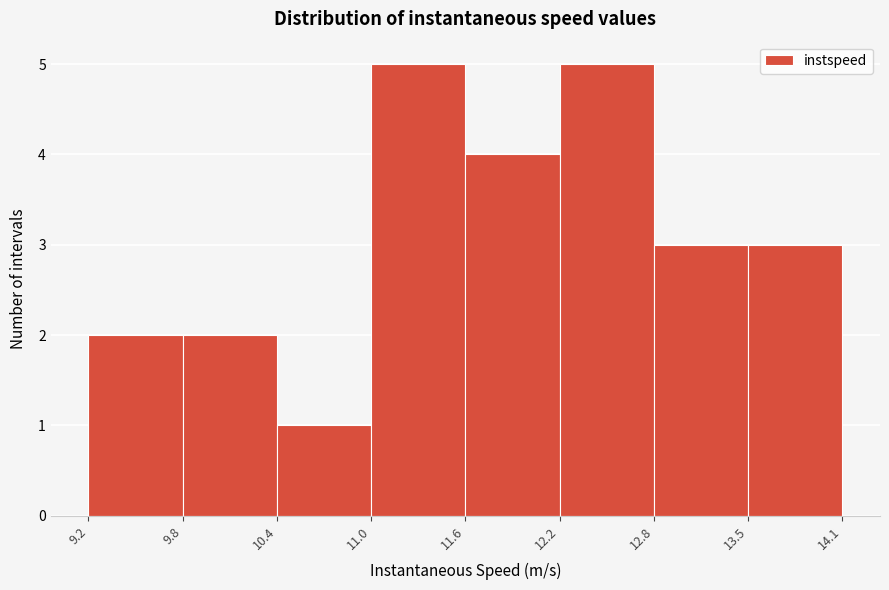

Reading left to right, transcribe this chart: for each bar, give the range it covers on the x-axis and its height. The values are not printed on the chart, so give them approximately, as read against the axis.

9.2 to 9.8: 2
9.8 to 10.4: 2
10.4 to 11.0: 1
11.0 to 11.6: 5
11.6 to 12.2: 4
12.2 to 12.8: 5
12.8 to 13.5: 3
13.5 to 14.1: 3